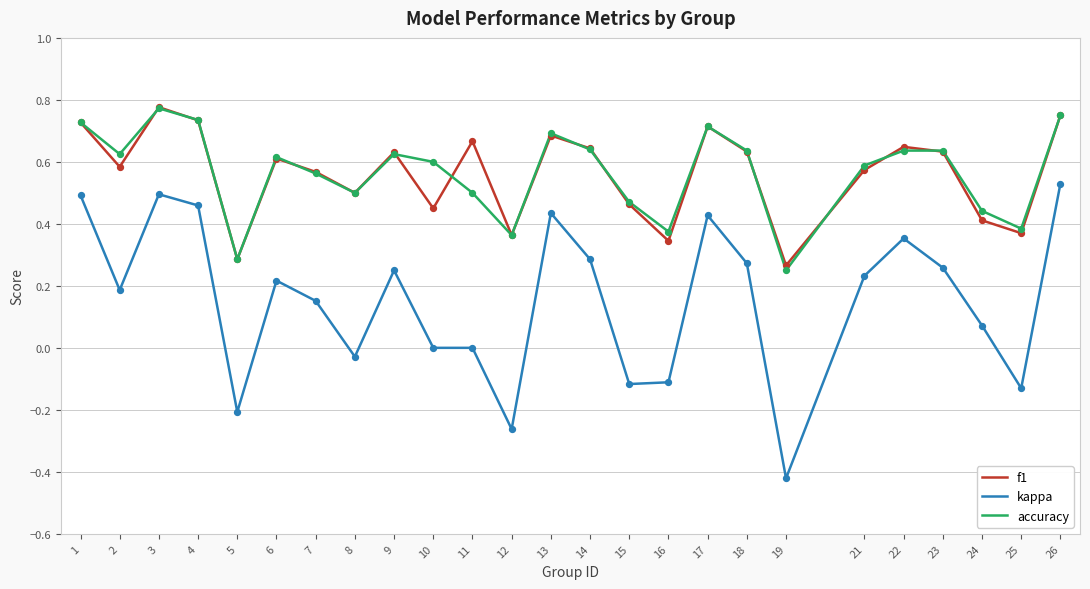

At how many categories does at least one series exceed 0?

25